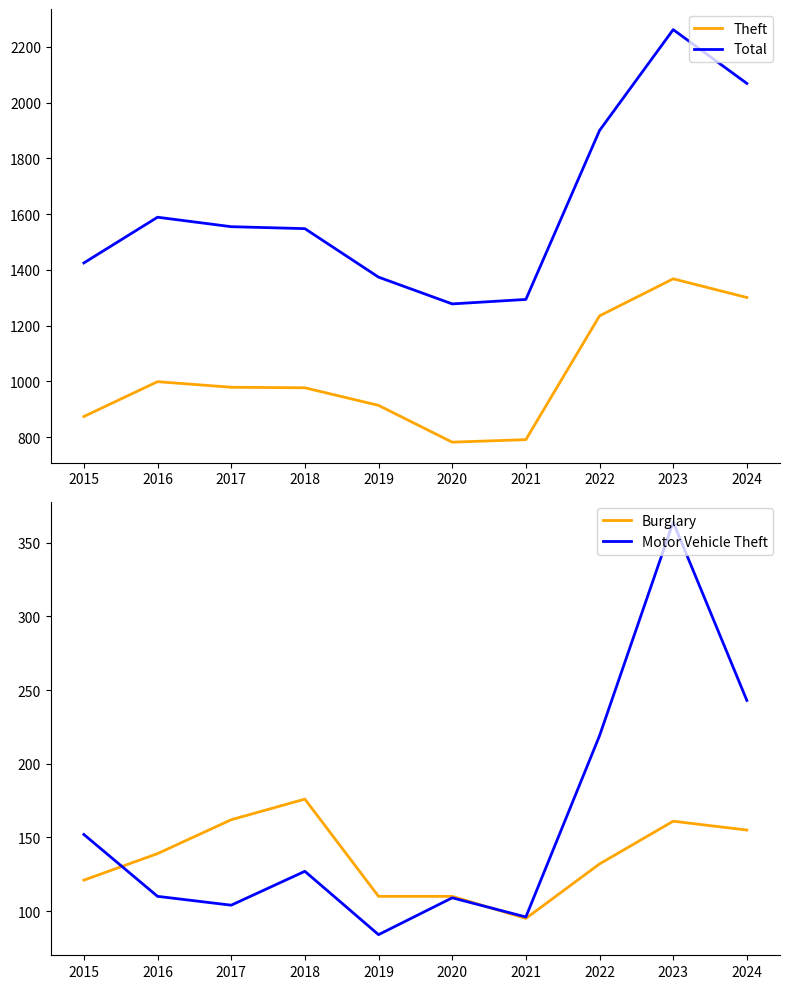

True or false: Burglary and Total cross at least once.

False